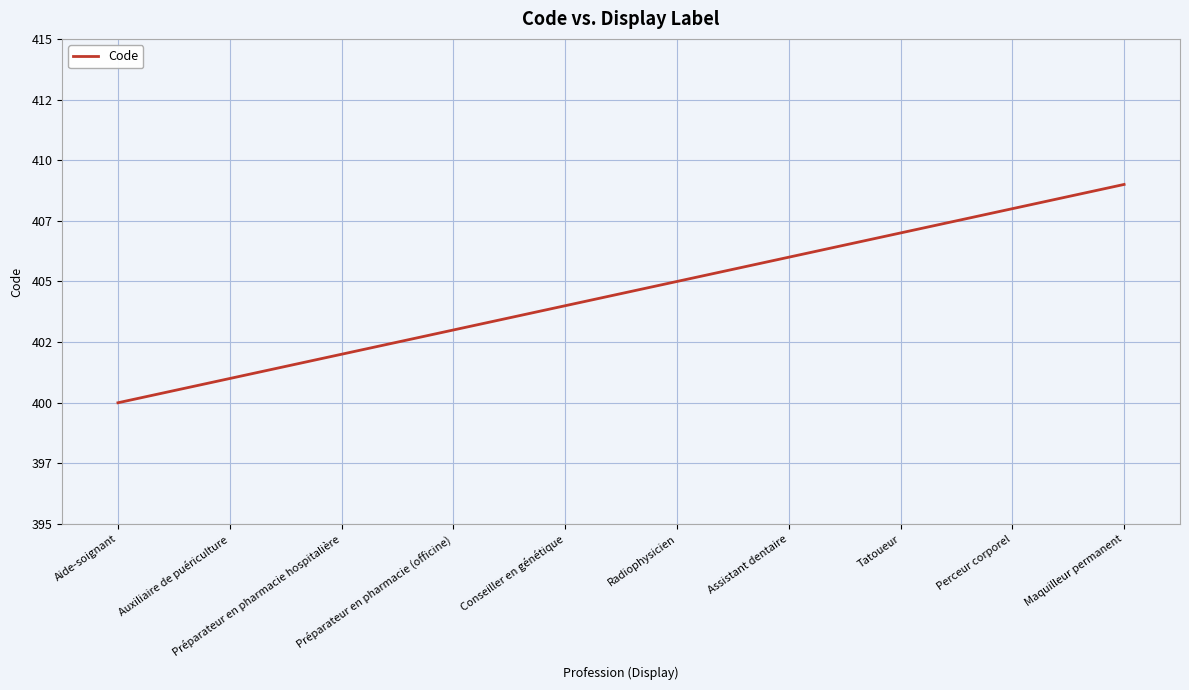

Does the chart display data point markers on the line(s)?

No